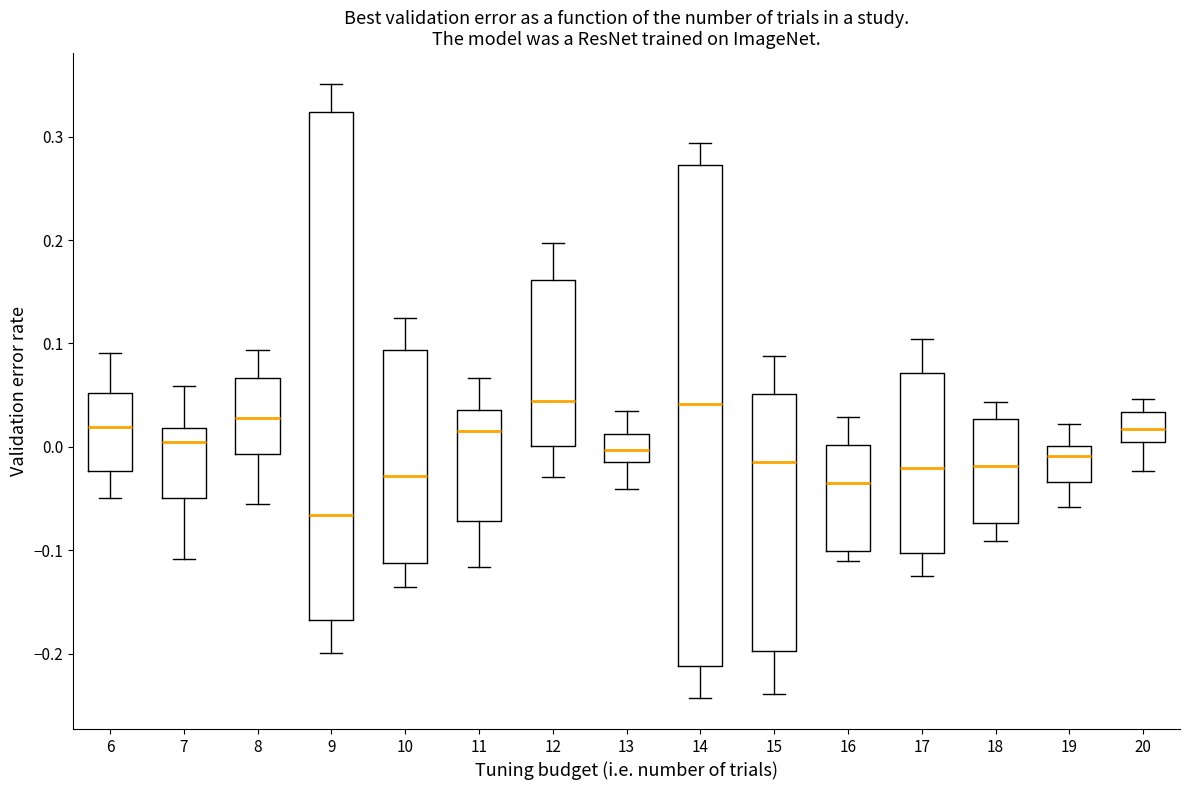

Where is the lower edge of the box at x = 8 on the y-axis? The values are not printed on the chart, so give them approximately, as read against the axis.

-0.01